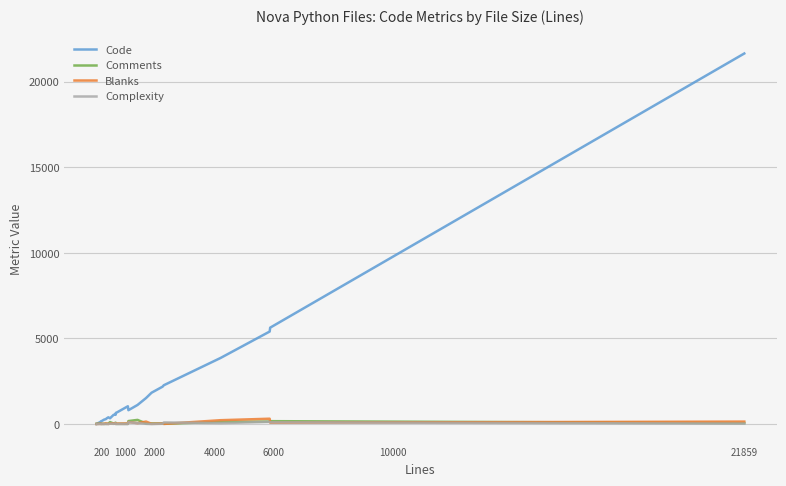

Which series has the widest spread of values?

Code